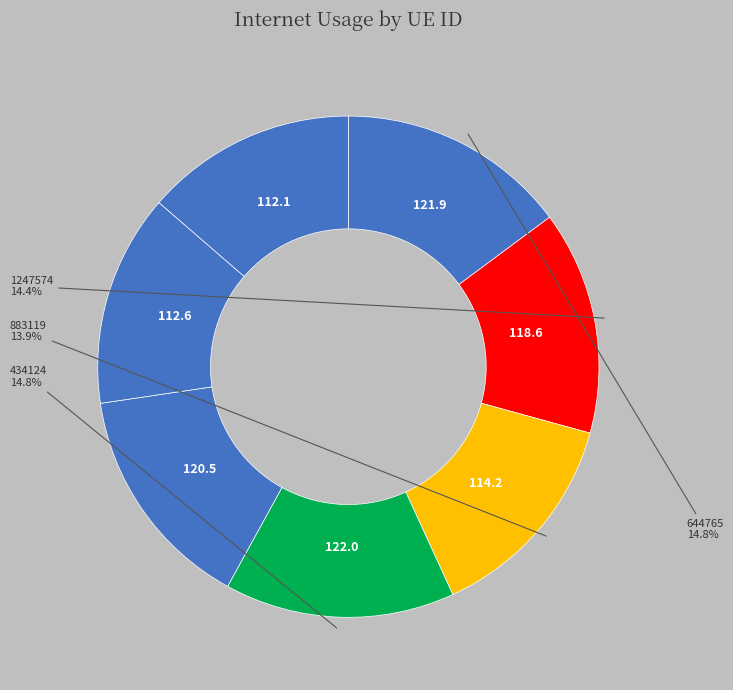

Does any single category account for the majority?

No